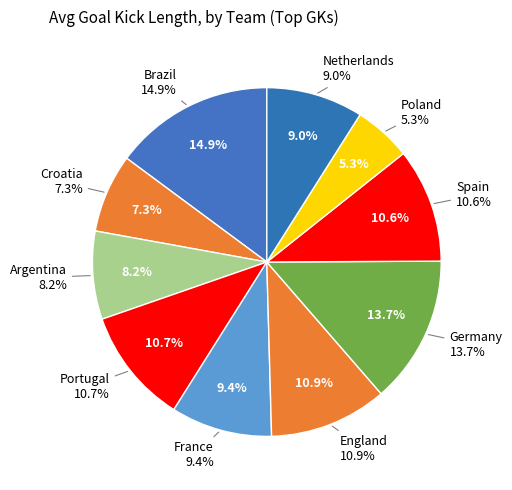

How many segments does this pie chart have?

10